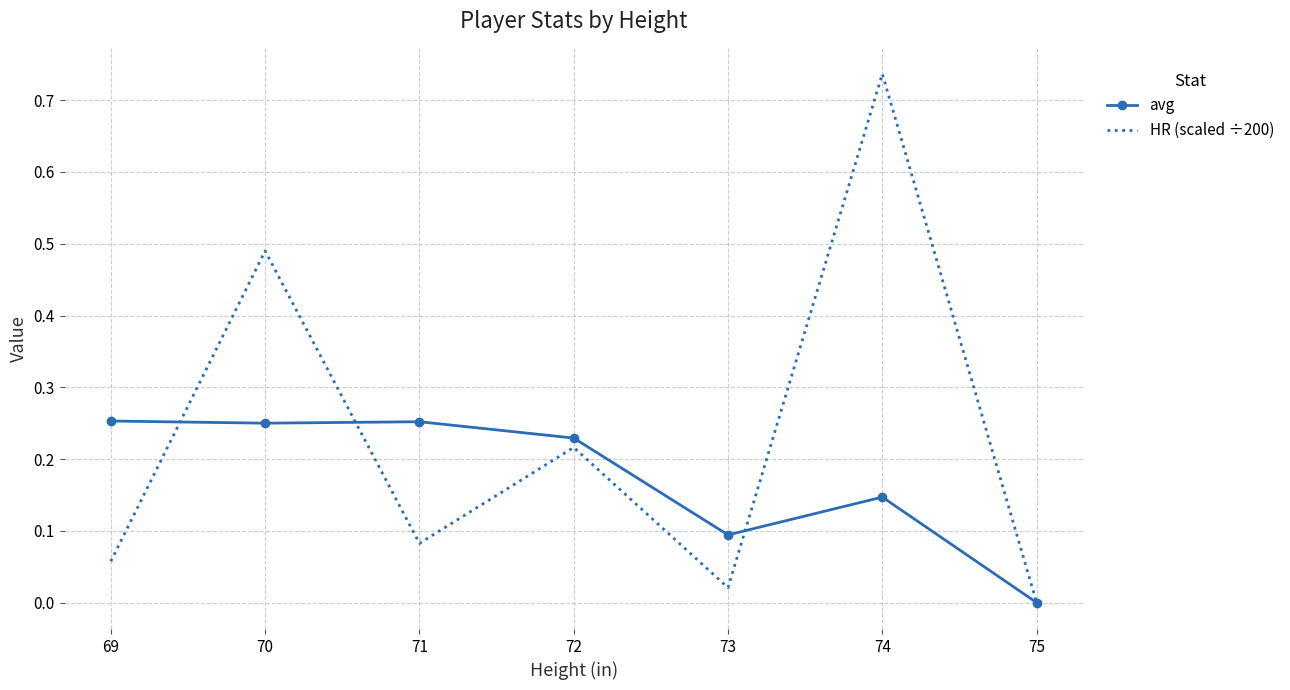

How many positive values does the avg series have?

6